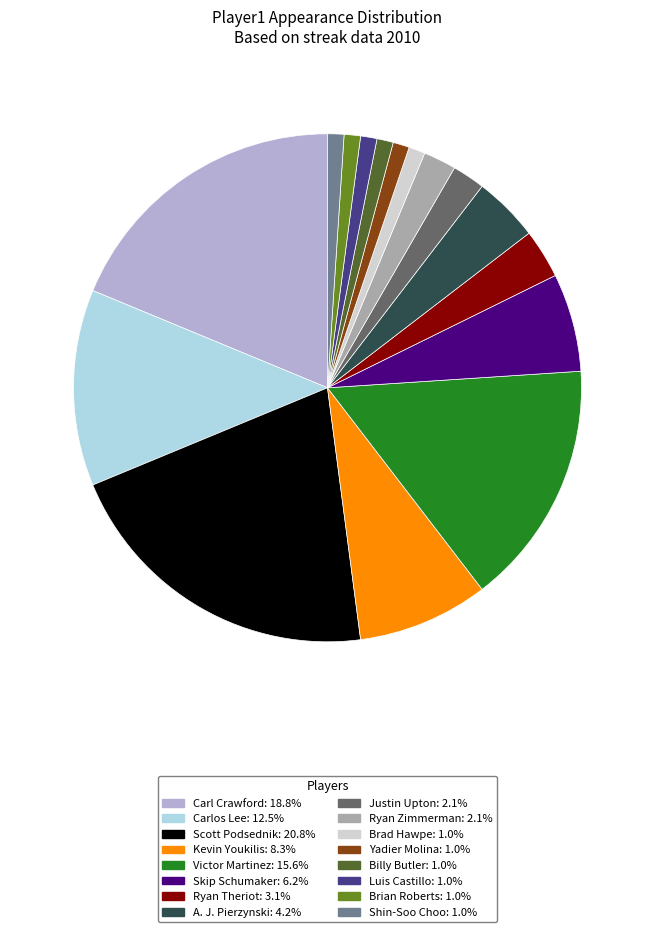

Is there any slice that represents more than half of the pie?

No